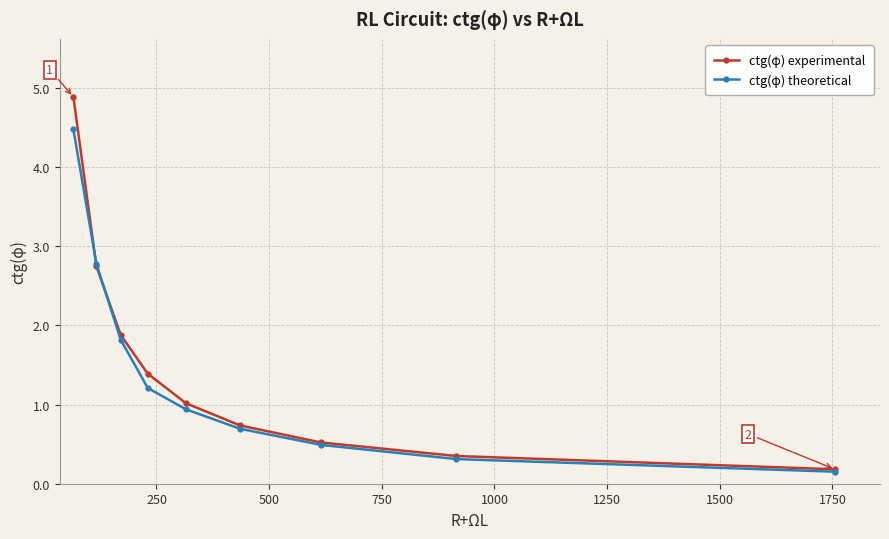

What is the minimum value for ctg(φ) experimental?

0.2